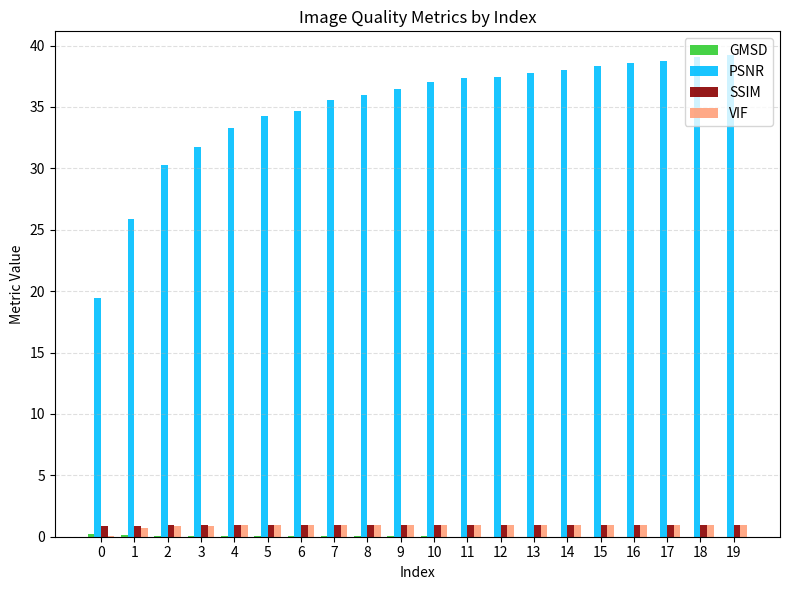

What is the maximum value for PSNR?

39.2